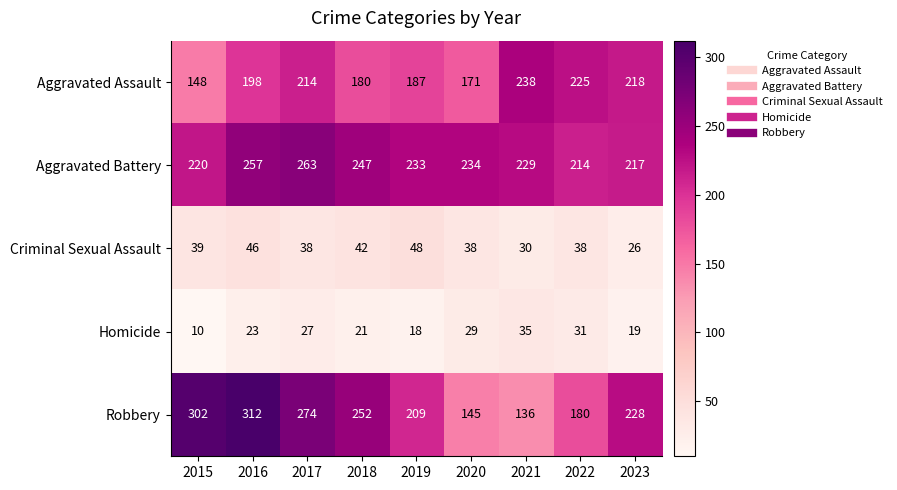

What is the sum of the Homicide values at 2023 and 2017?

46